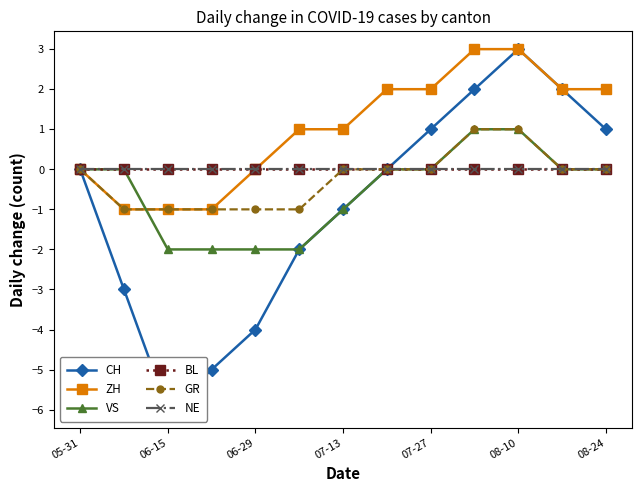

Rank the series by their maximum value, from highest to lowest.

CH, ZH, VS, GR, BL, NE